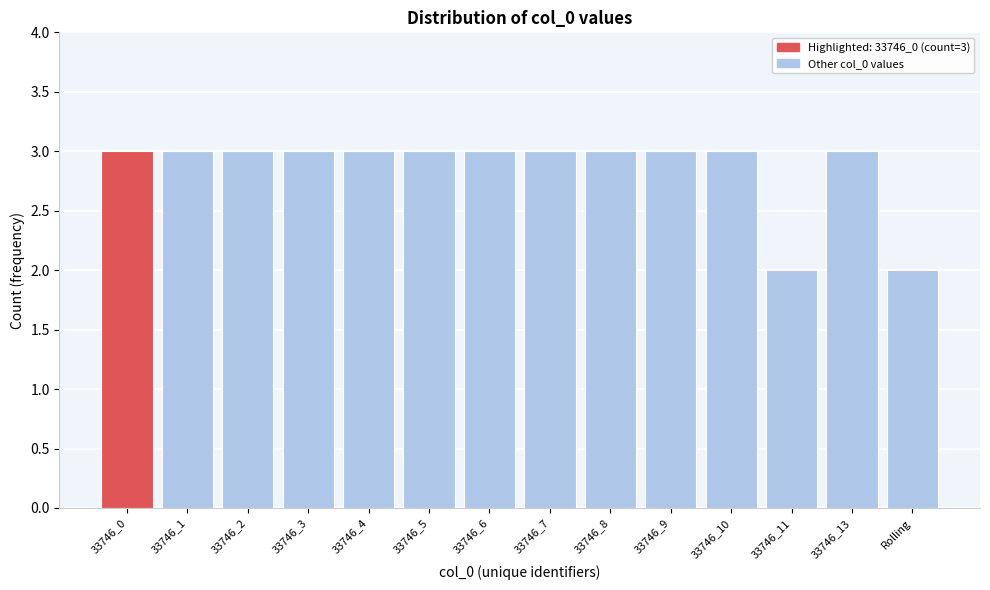

Reading left to right, transcribe all the data shown in this chart.

3	3	3	3	3	3	3	3	3	3	3	2	3	2